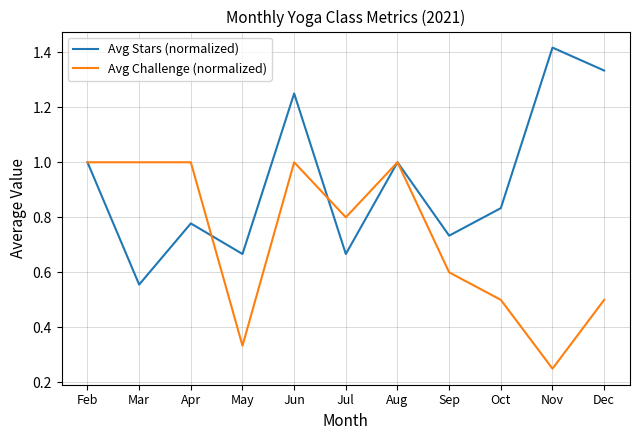

Which series has the largest total across all categories?

Avg Stars (normalized)